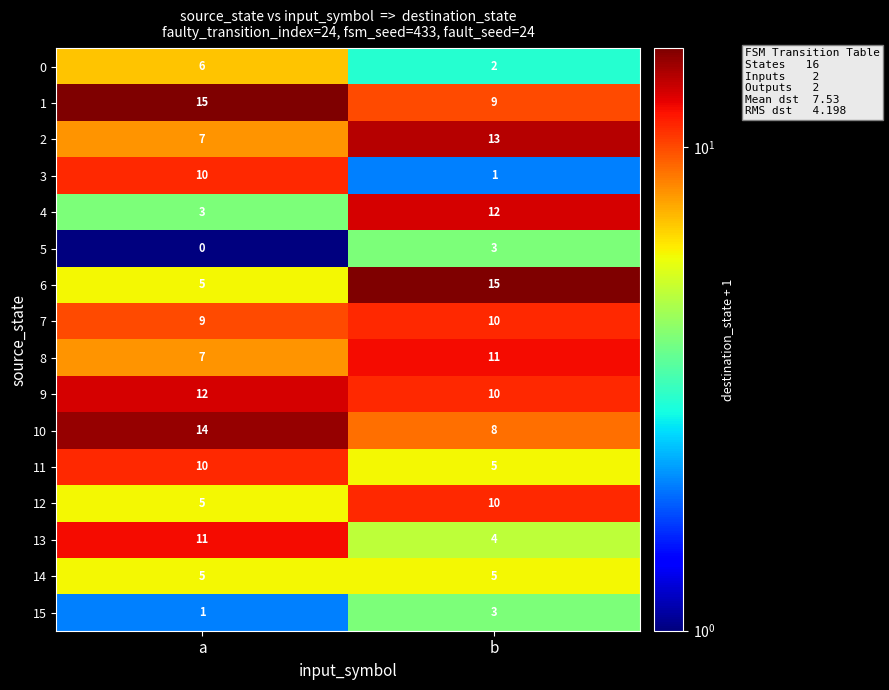

What is the total value across all series at b?

121